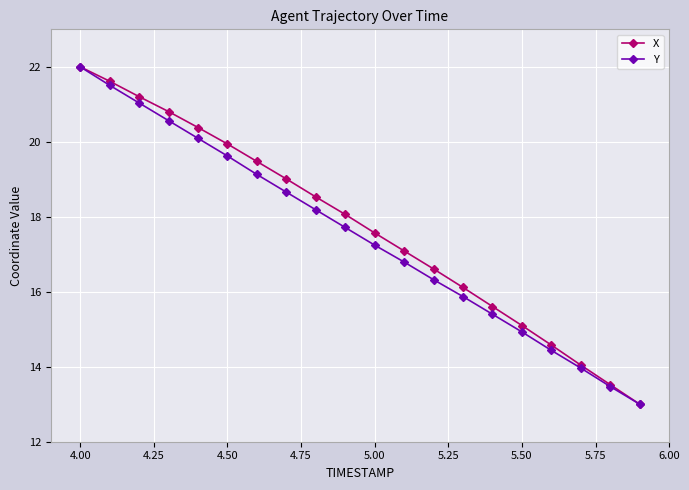

How many data points in X are less than 18?

10